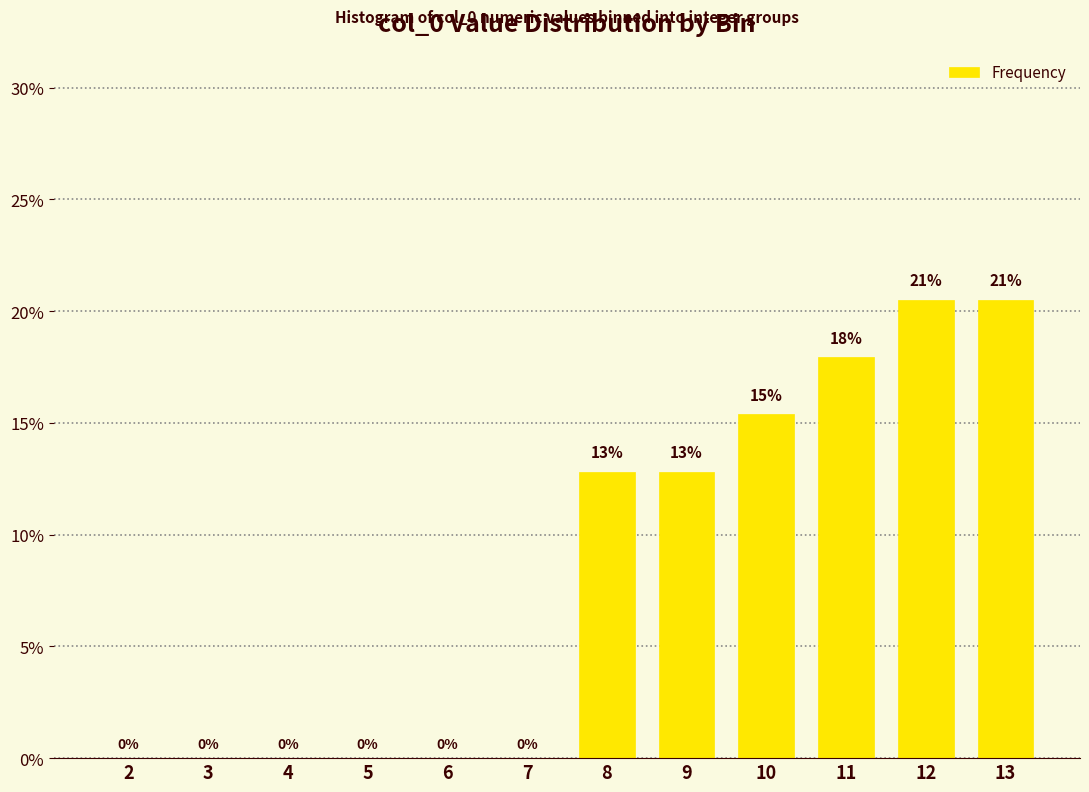

Is it true that the value at 8 is 12.8?

True